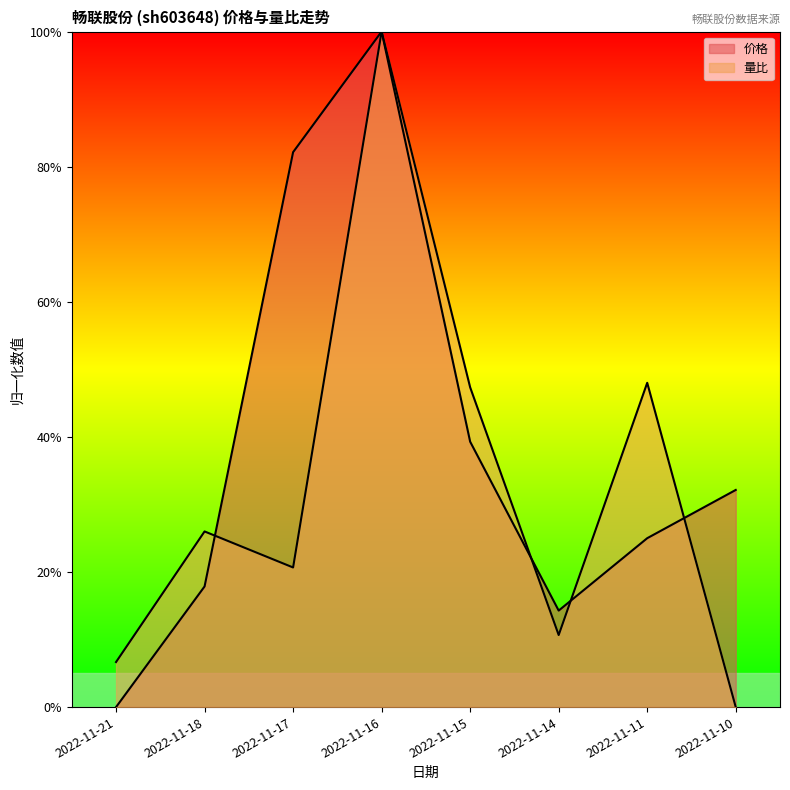

What is the sum of the 价格 values at 2022-11-21 and 2022-11-16?

1.0